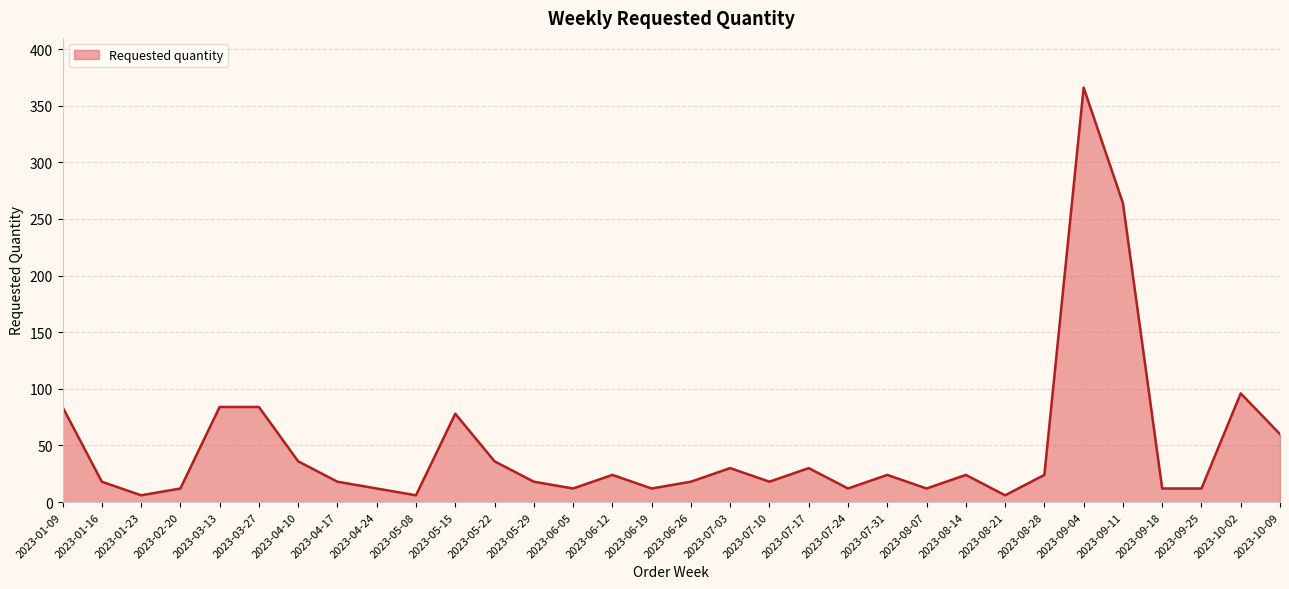

Which label corresponds to the largest value in the chart?

2023-09-04